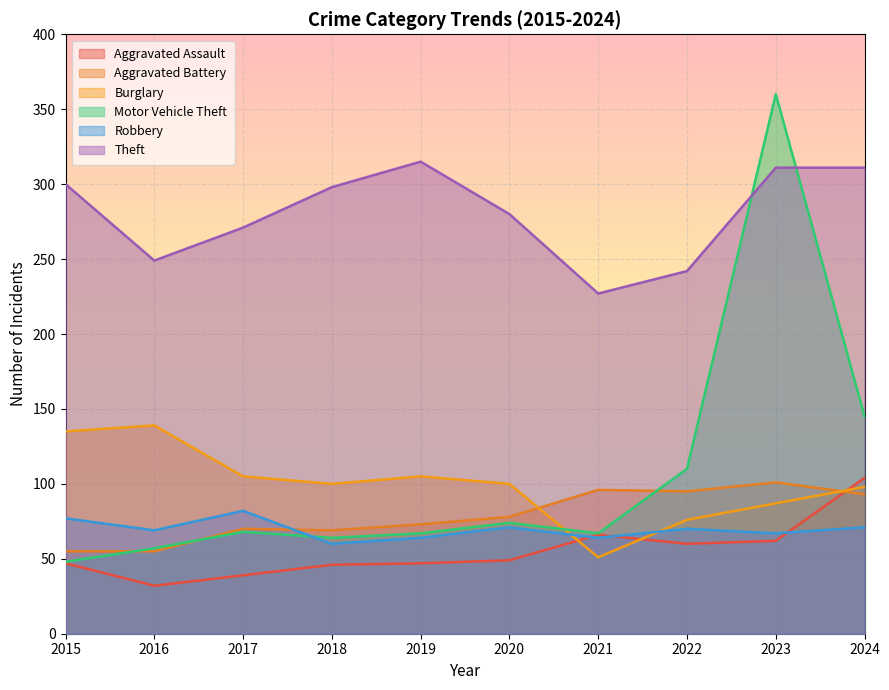

What is the smallest value displayed?

32